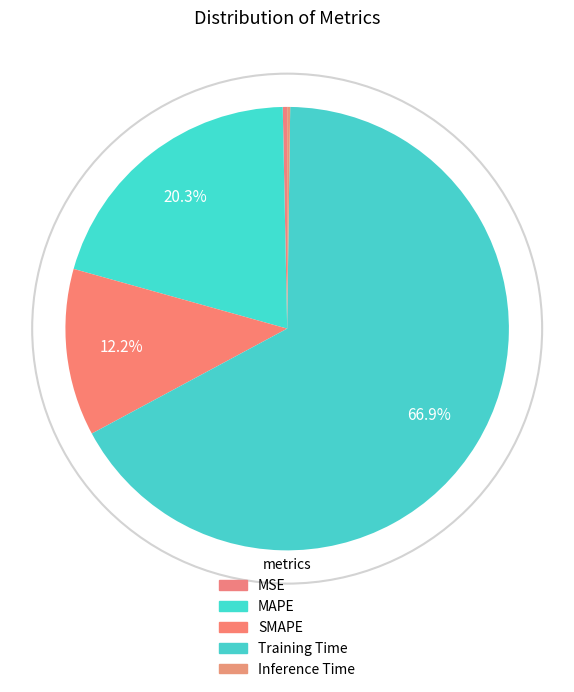

To the nearest percent, what is the combined percentage of Inference Time and SMAPE?

12%